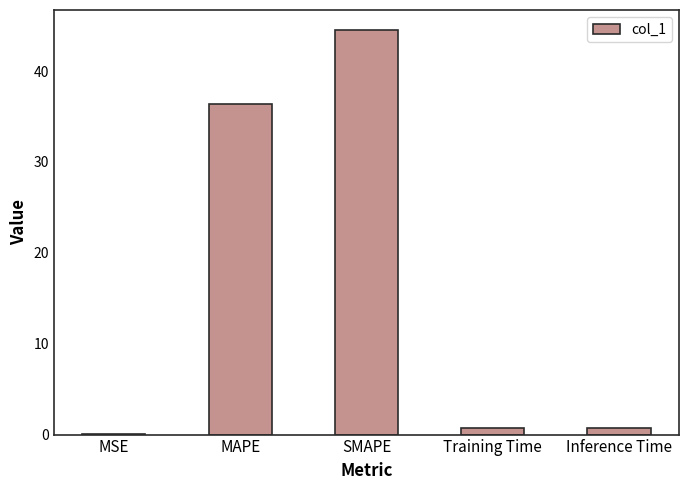

What is the average value?

16.5